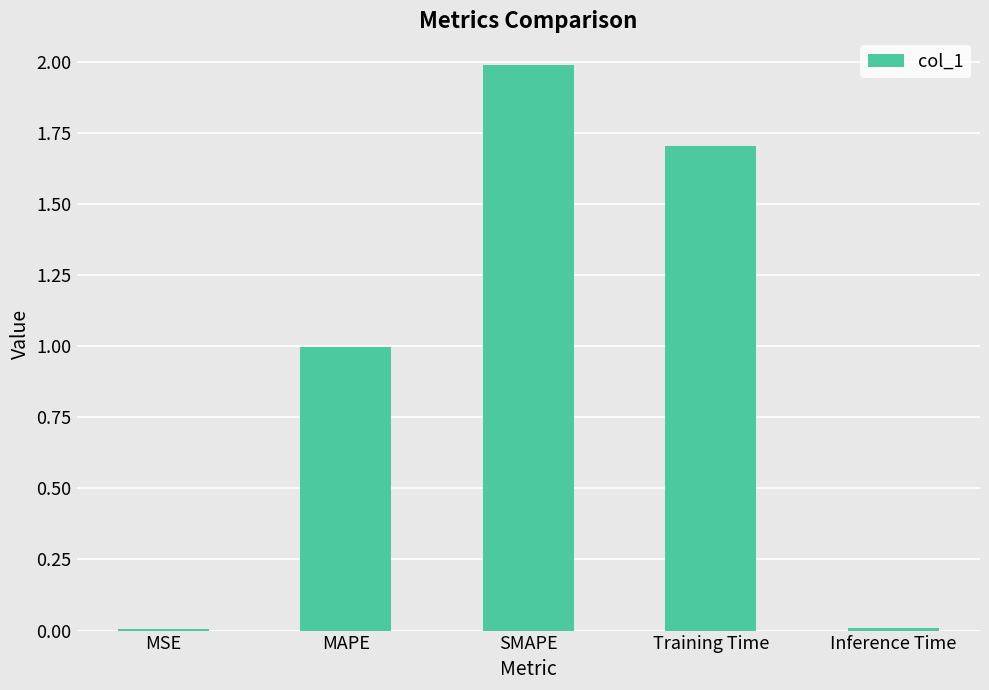

What is the maximum value shown in the chart?

2.0